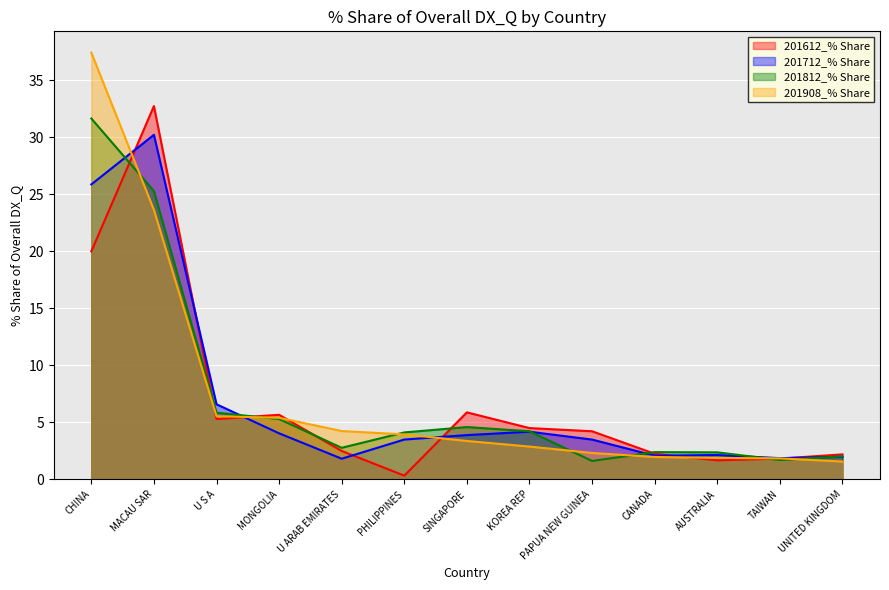

True or false: 201908_% Share and 201612_% Share intersect in this chart.

True